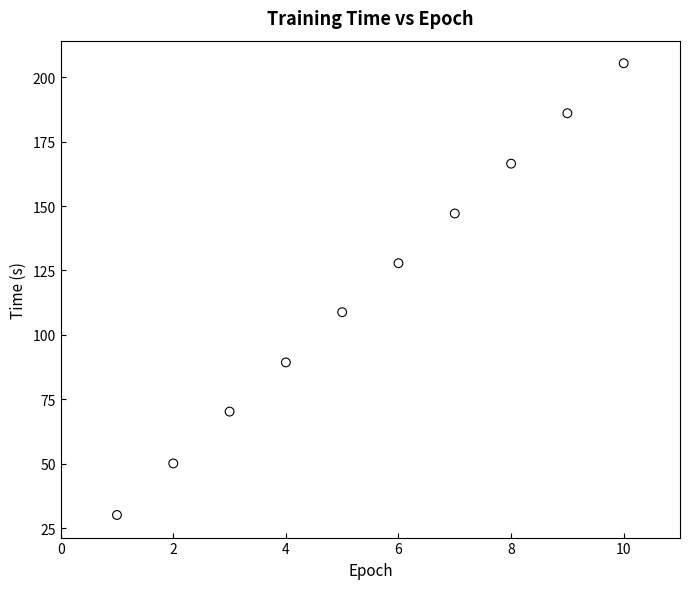

What is the average X value?

5.5